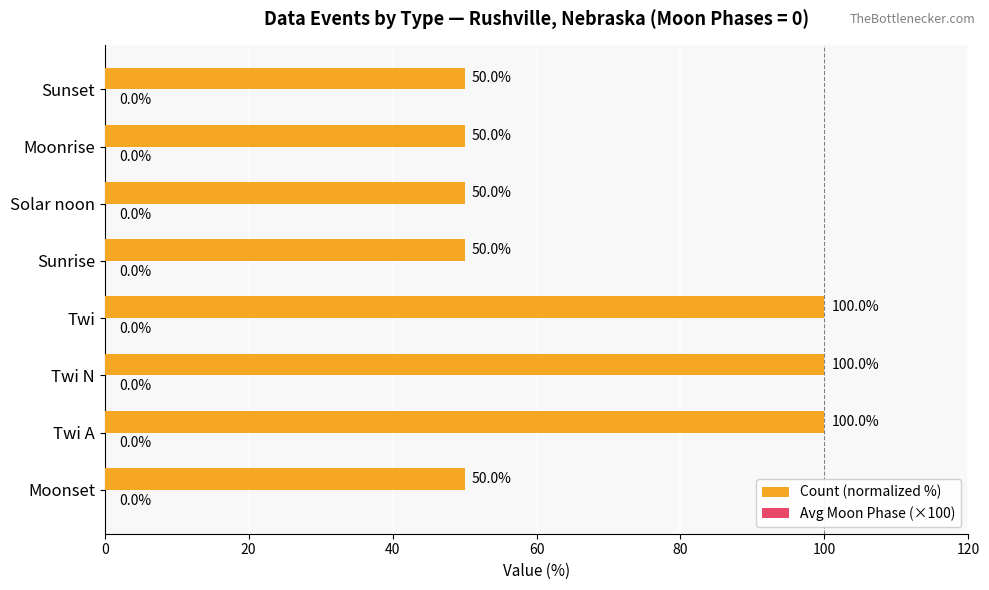

Reading bottom to top, list all the values displayed in this chart.

50	100	100	100	50	50	50	50